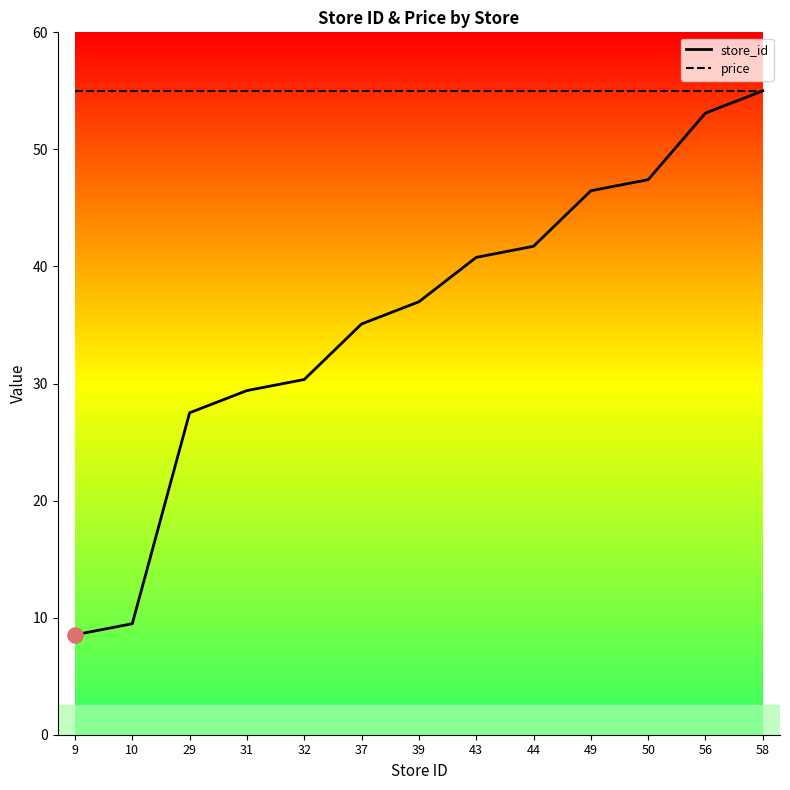

What is the spread (max minus min) of values at 39?

18.0